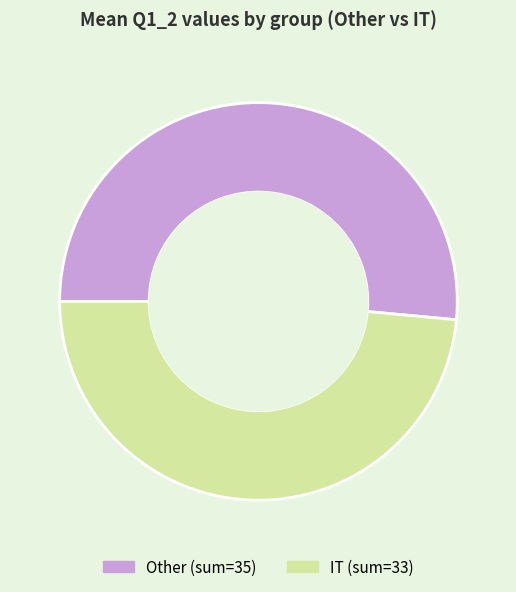

Is there a majority slice in this chart?

Yes